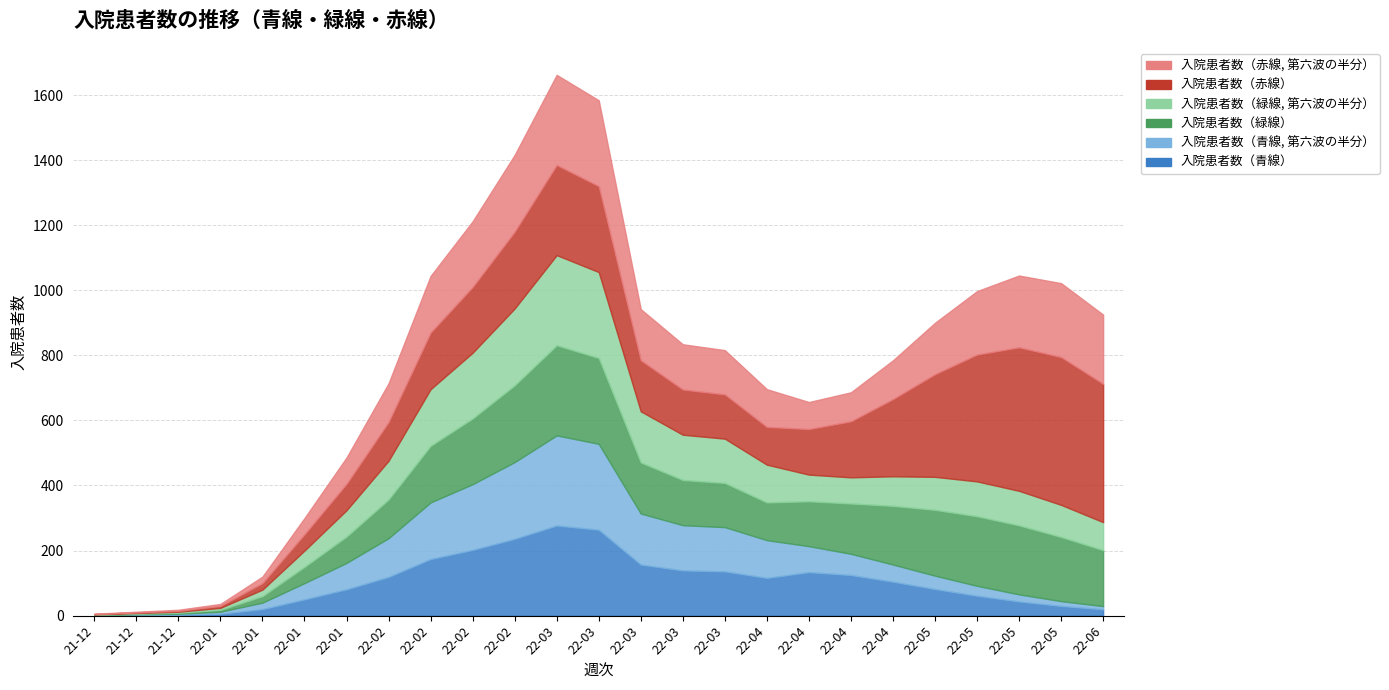

What is the label of the 25th point from the right?

2021-12-15